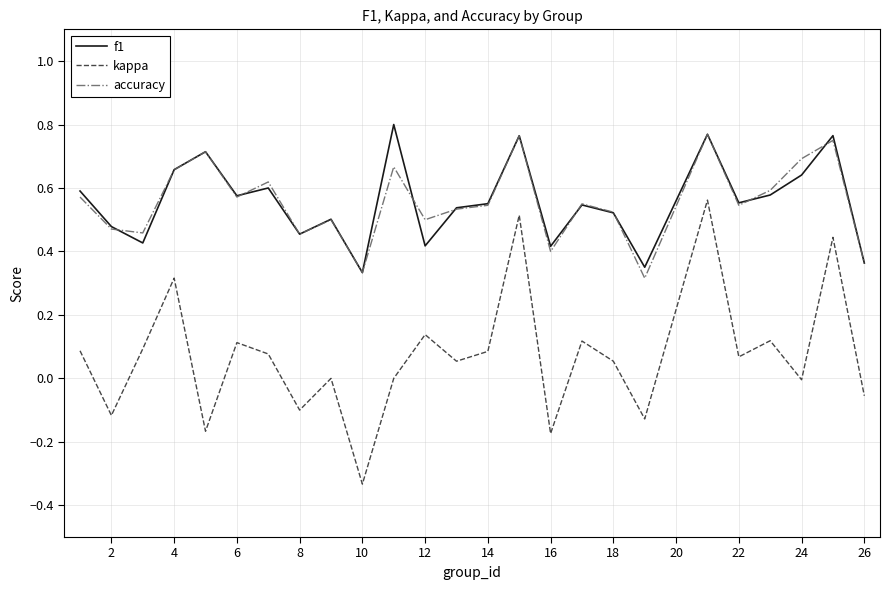

True or false: f1 and kappa intersect in this chart.

False